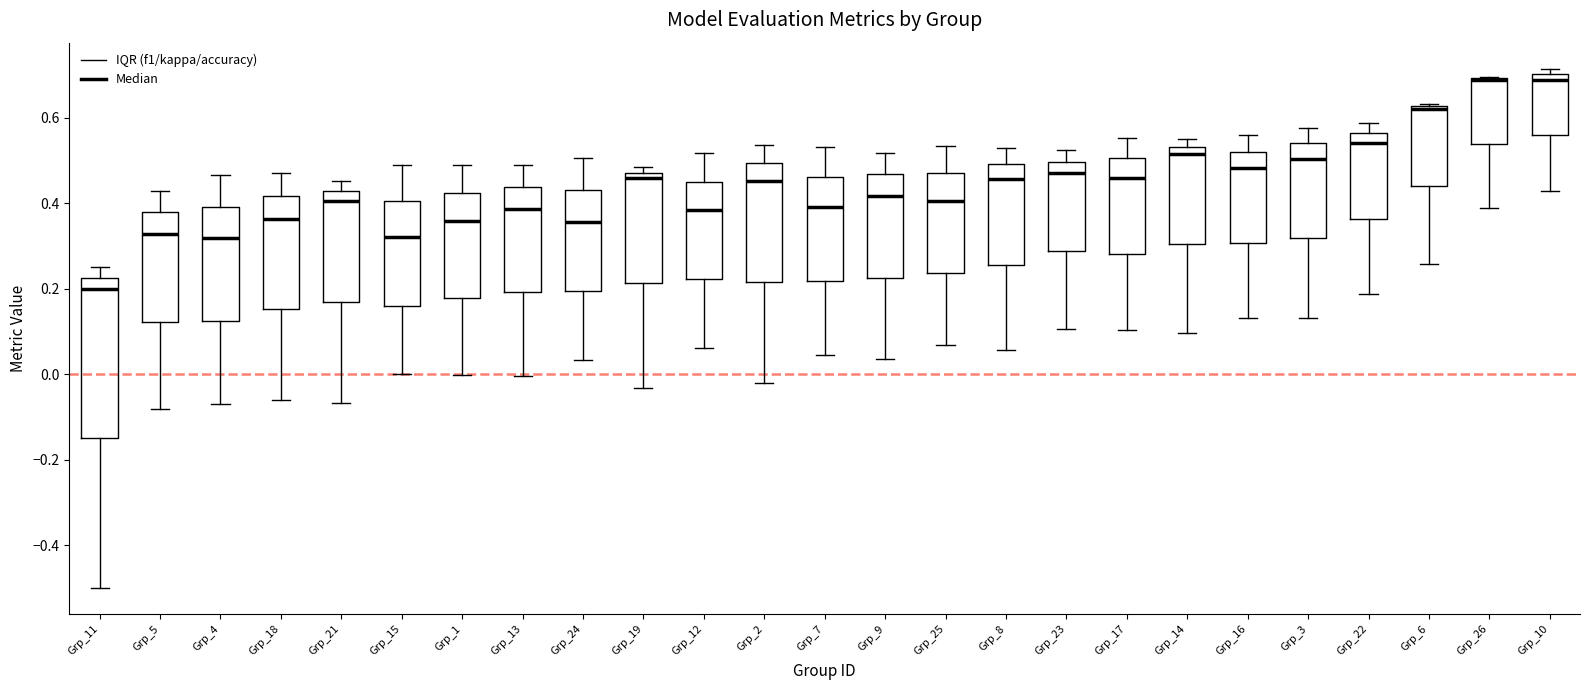

Where does the median line of the box for Grp_11 sit on the y-axis? The values are not printed on the chart, so give them approximately, as read against the axis.

0.20